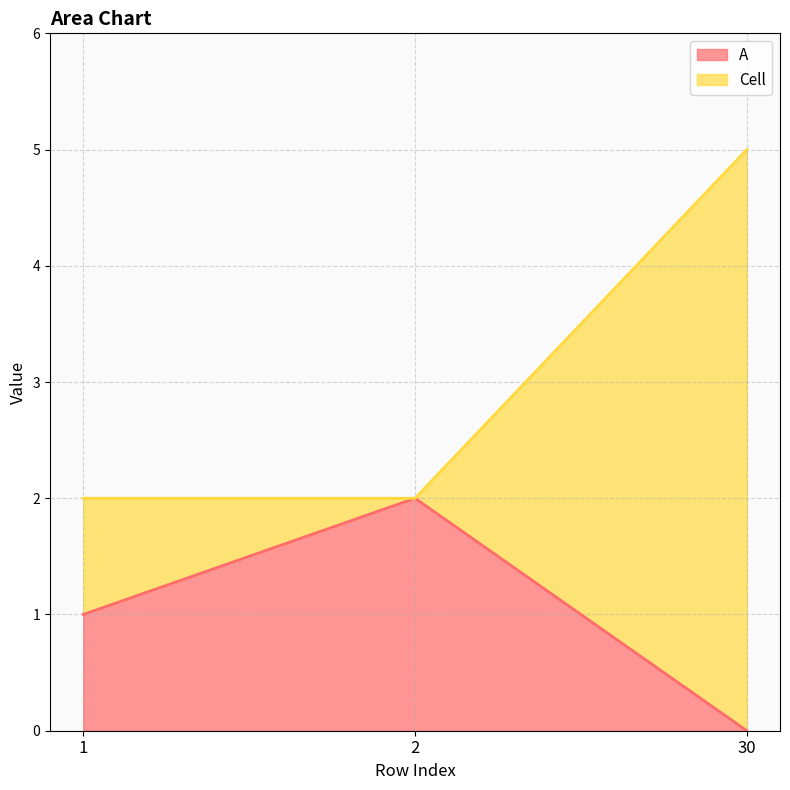

Reading right to left, extract all data points from this chart.

A: 0	2	1
Cell: 5	2	2